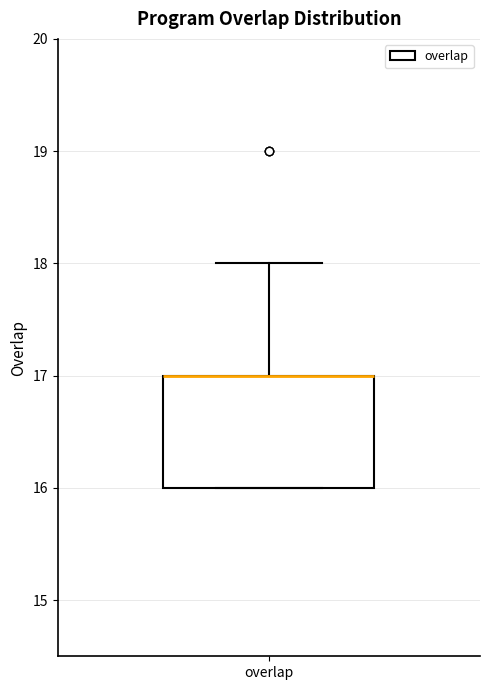

Where is the upper edge of the box for overlap on the y-axis? The values are not printed on the chart, so give them approximately, as read against the axis.

17